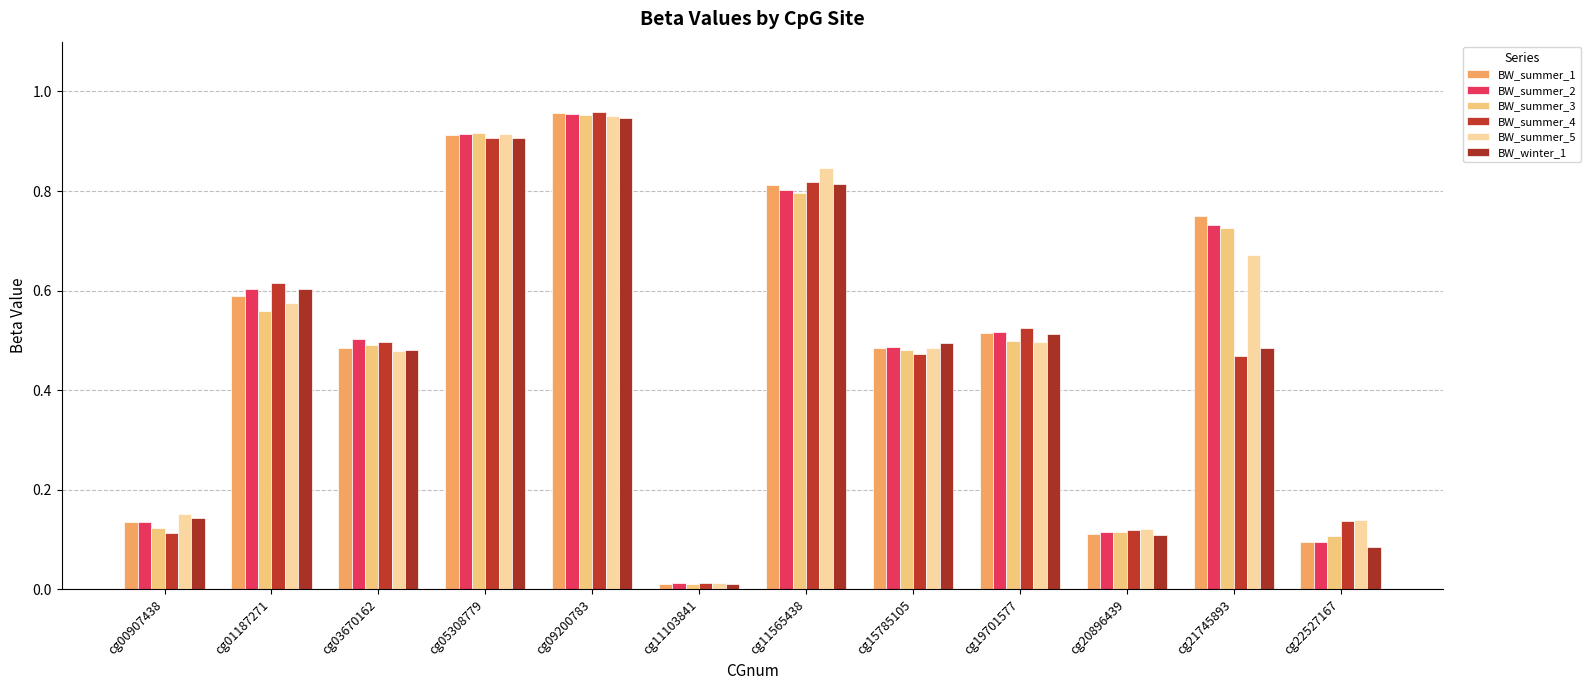

How many bars are there in each group?

6